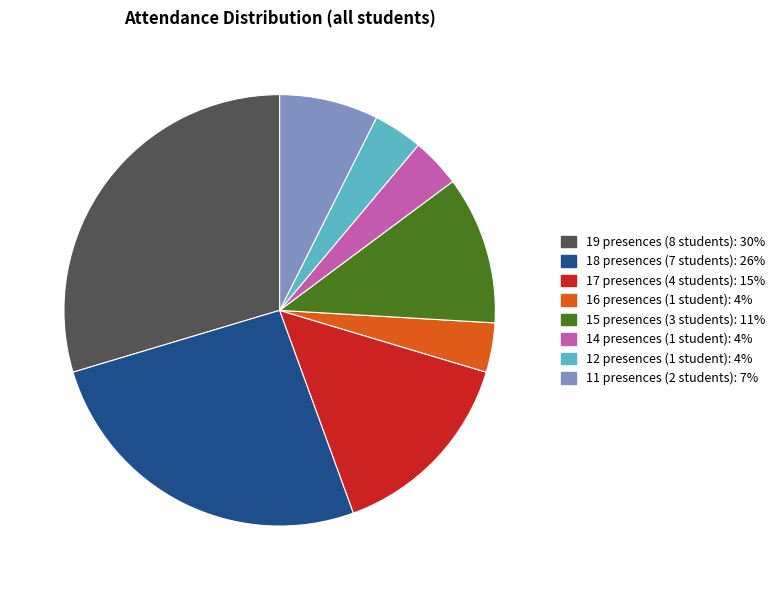

Is there a majority slice in this chart?

No